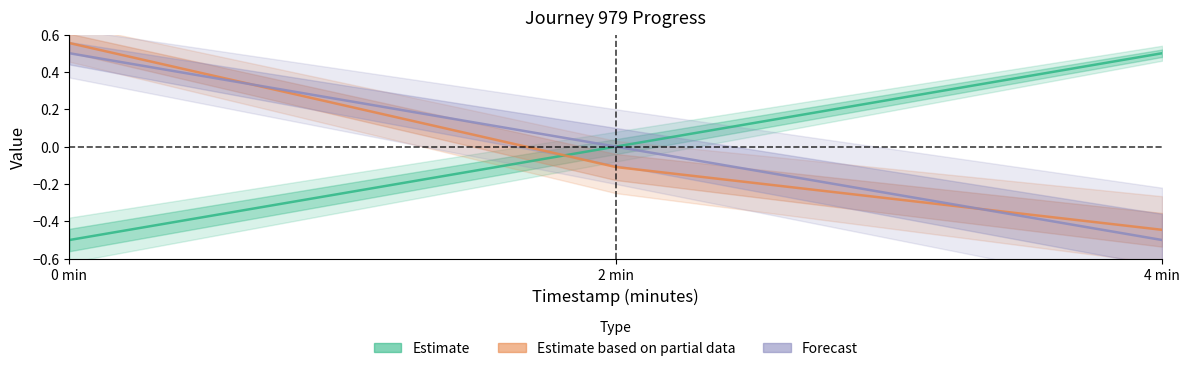

Where does the Estimate based on partial data series first go above 0?

0 min